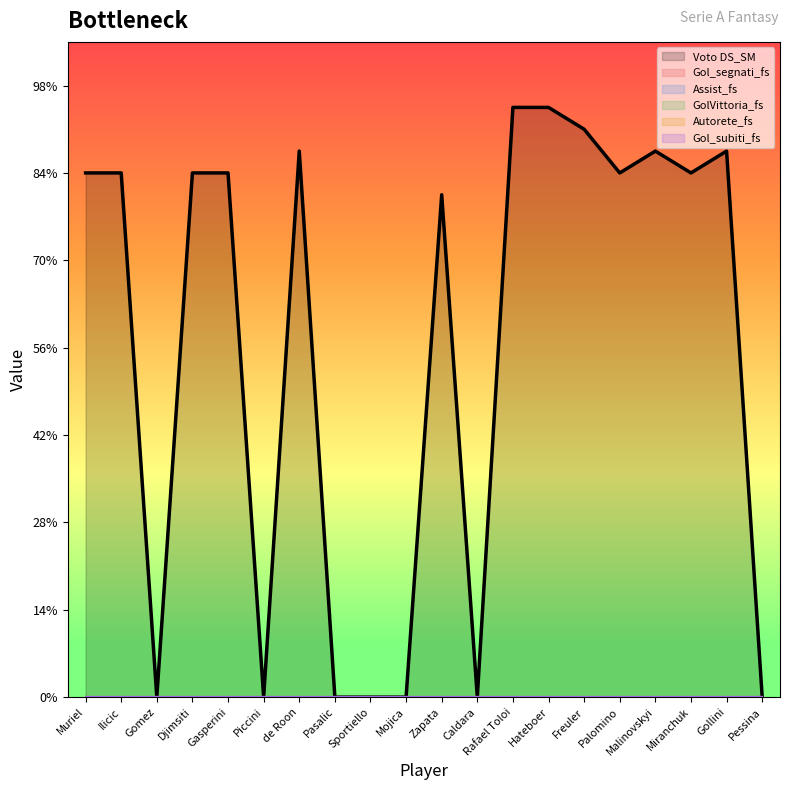

Rank the series at Freuler from highest to lowest value.

Voto DS_SM, Gol_segnati_fs, Assist_fs, GolVittoria_fs, Autorete_fs, Gol_subiti_fs